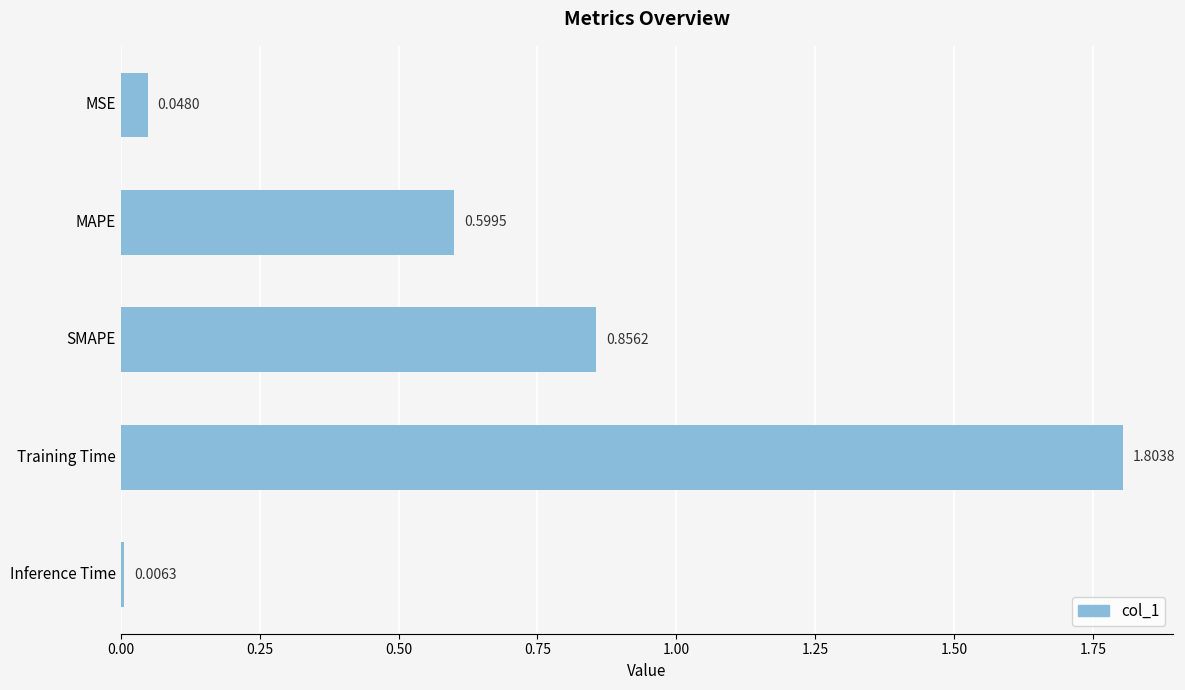

What is the difference between the maximum and minimum values?

1.8